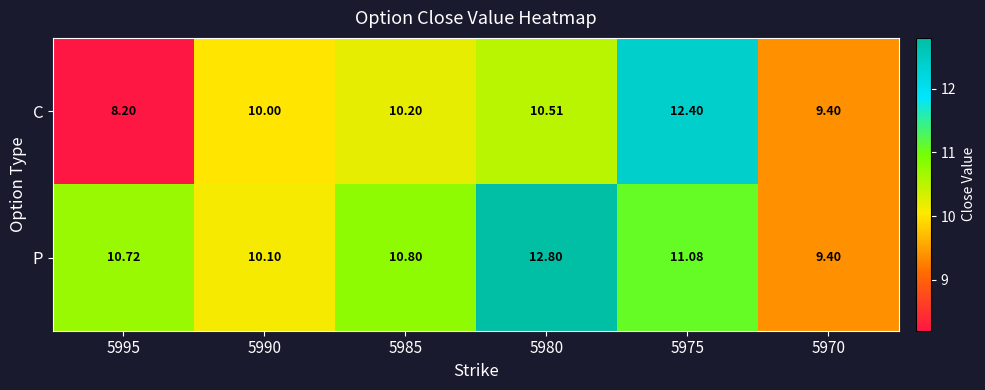

At which category is the sum across all series the highest?

5975